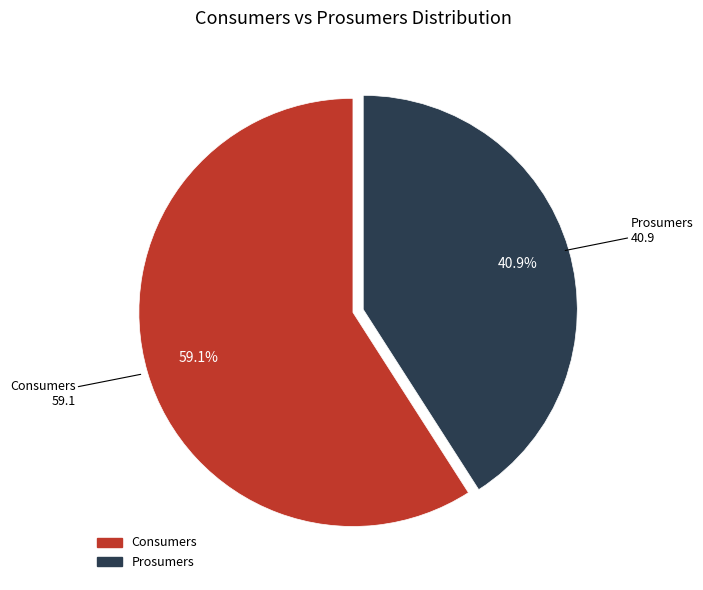

How much of the chart is everything except Consumers?

40.9%